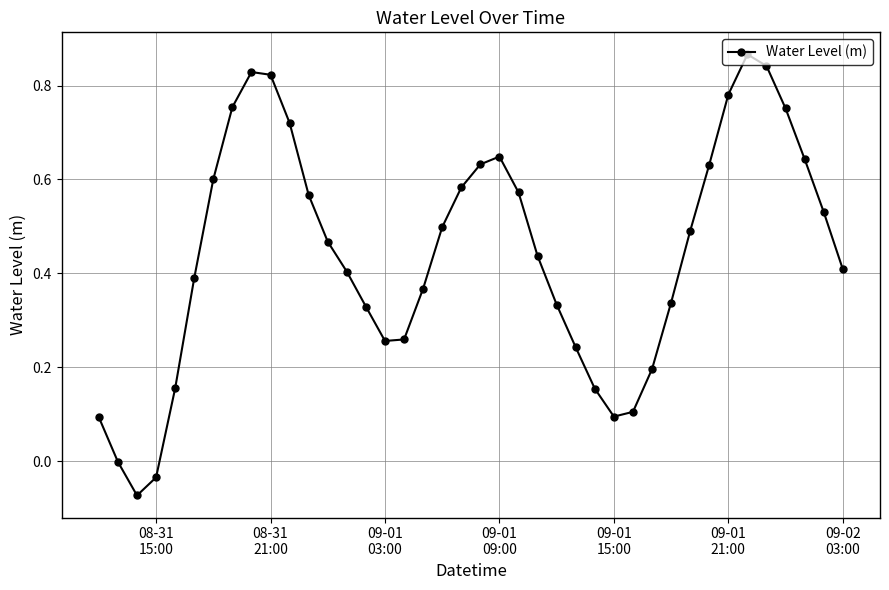

Does the chart display data point markers on the line(s)?

Yes